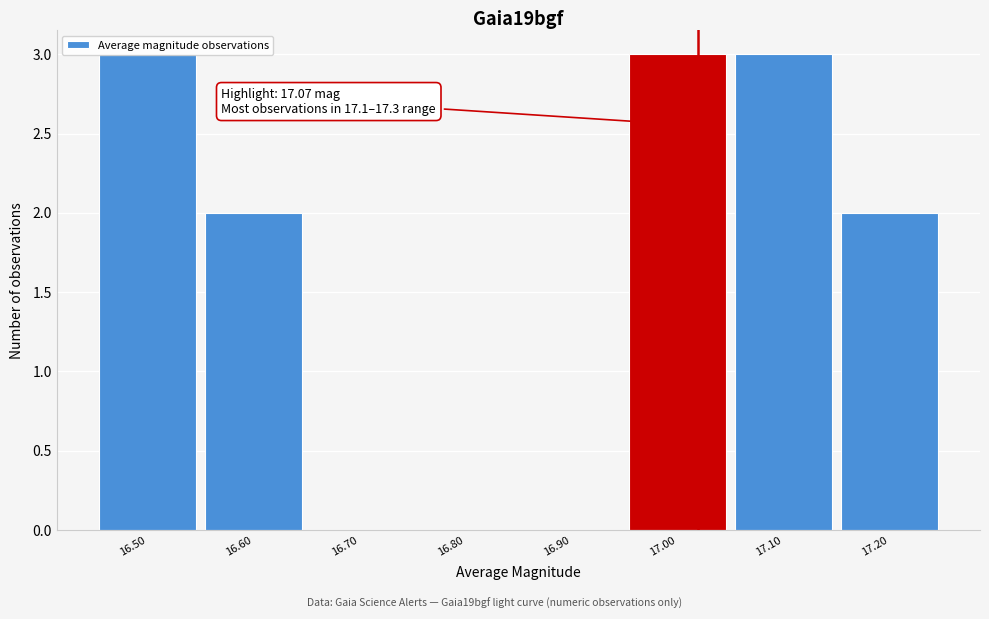

Between 17.20 and 16.70, which is larger?

17.20